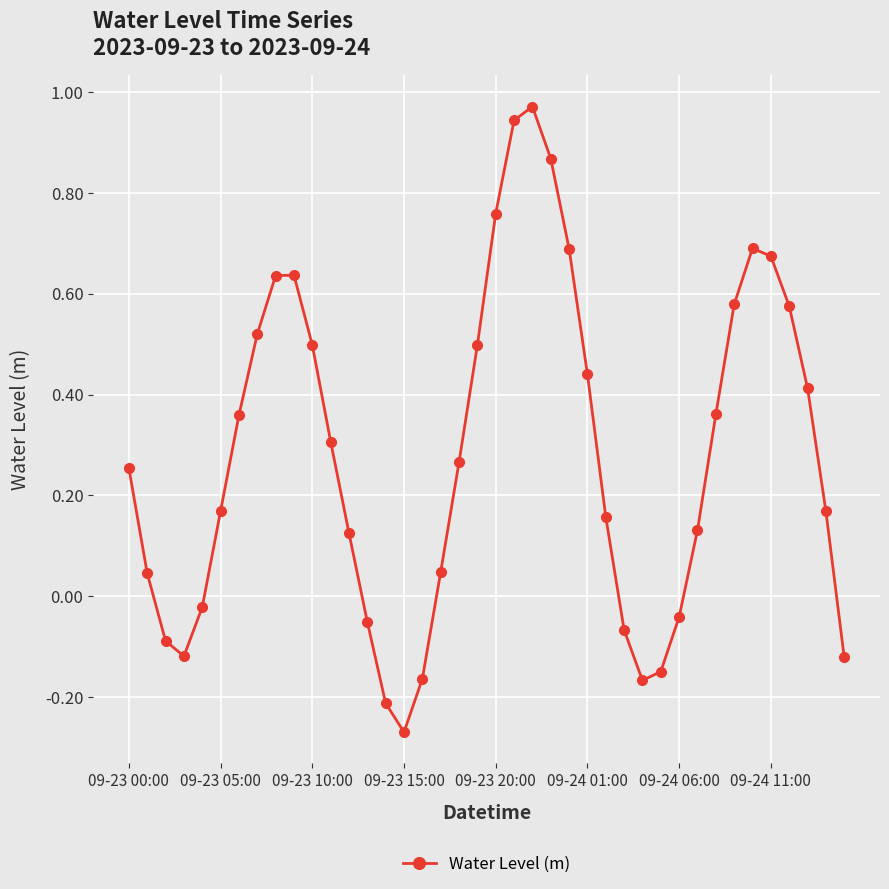

What is the sum of all values?

11.3